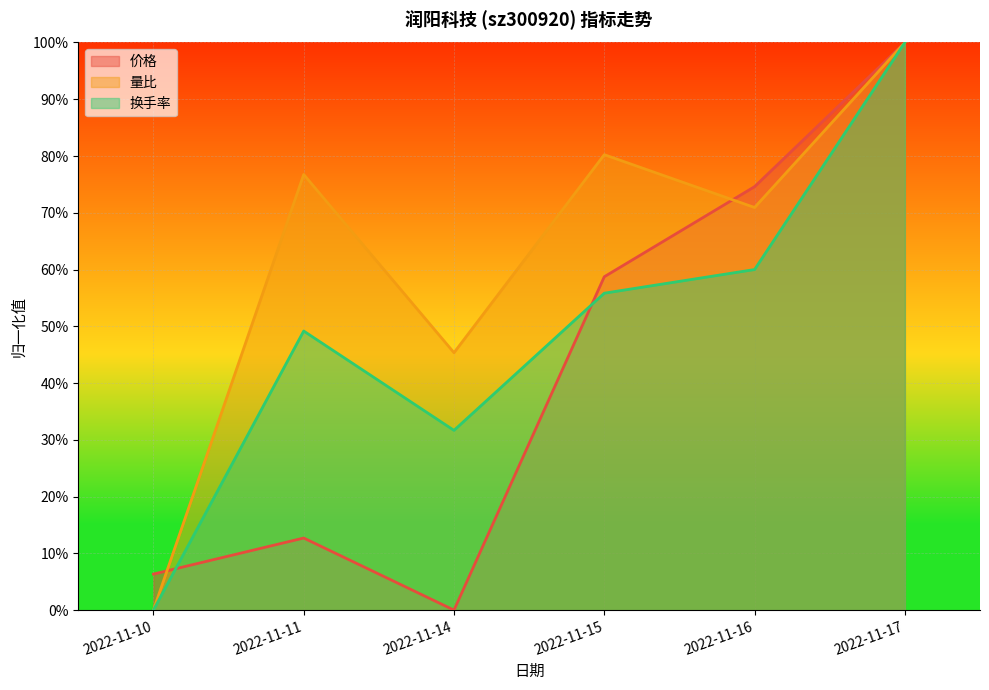

At which label does 量比 reach its minimum?

2022-11-10